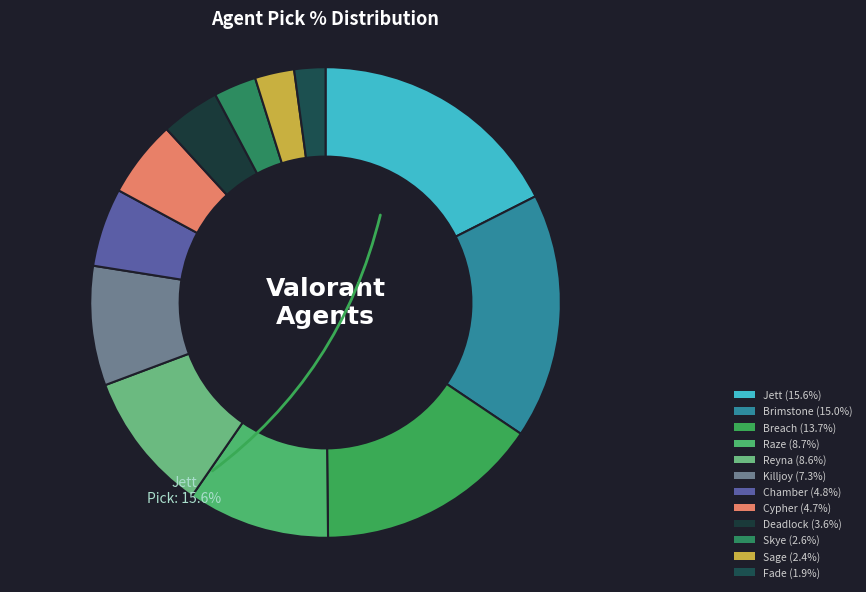

True or false: Deadlock accounts for 4% of the total.

True